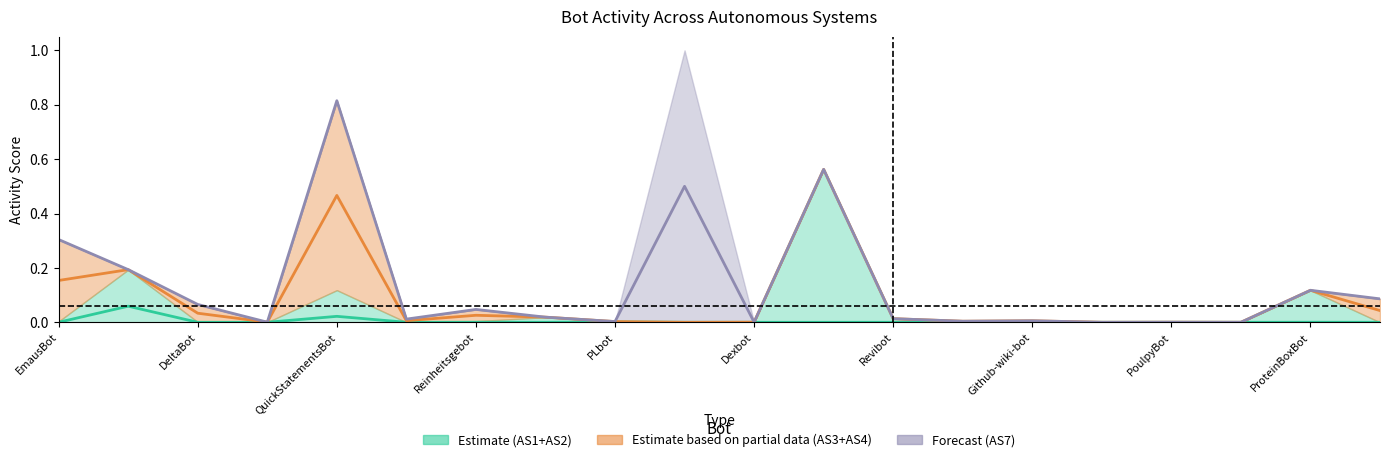

Does the chart display data point markers on the line(s)?

No